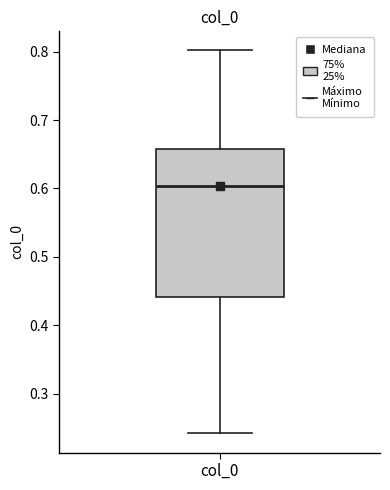

Where is the lower edge of the box for col_0 on the y-axis? The values are not printed on the chart, so give them approximately, as read against the axis.

0.44